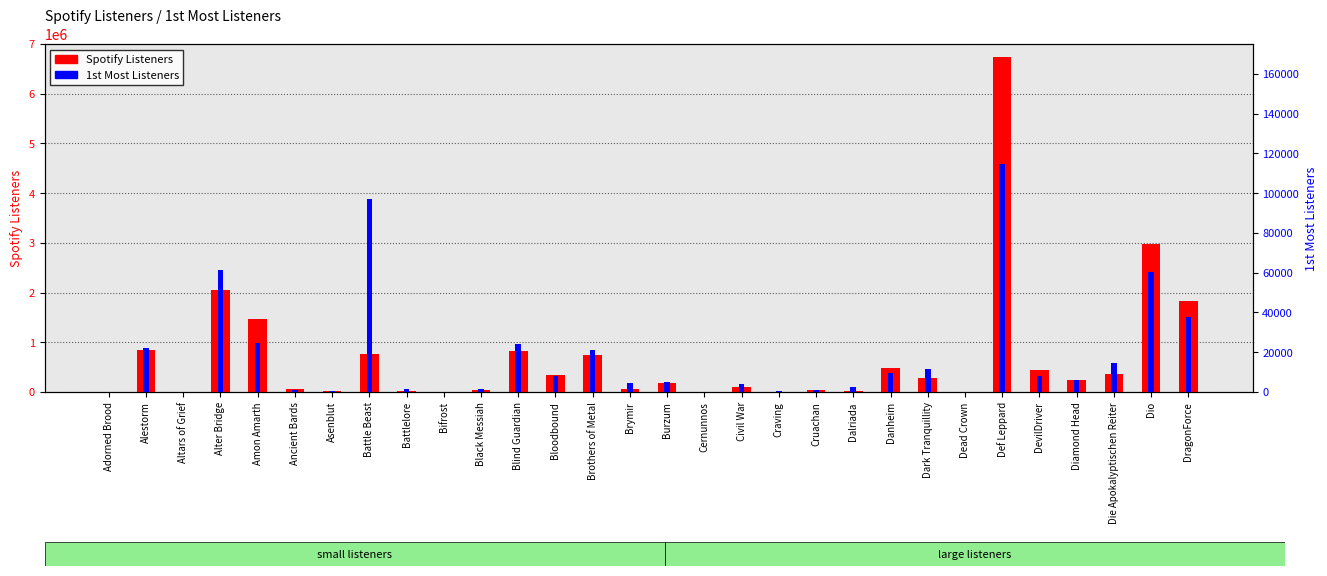

Rank the categories by Spotify Listeners value from lowest to highest.

Dead Crown, Cernunnos, Altars of Grief, Bifrost, Adorned Brood, Craving, Asenblut, Dalriada, Battlelore, Black Messiah, Cruachan, Ancient Bards, Brymir, Civil War, Burzum, Diamond Head, Dark Tranquillity, Bloodbound, Die Apokalyptischen Reiter, DevilDriver, Danheim, Brothers of Metal, Battle Beast, Blind Guardian, Alestorm, Amon Amarth, DragonForce, Alter Bridge, Dio, Def Leppard